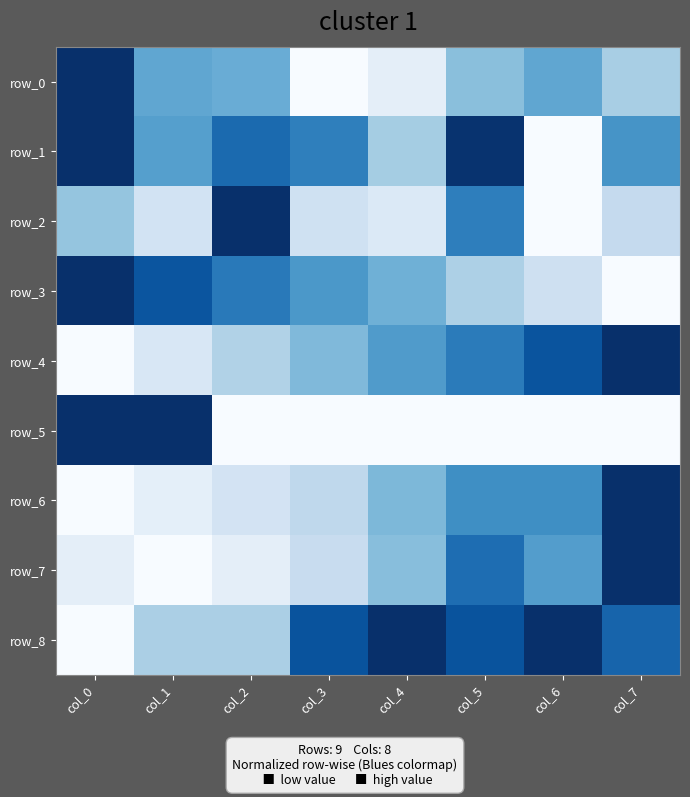

What is the sum of the row_6 values at col_6 and col_3?

0.9